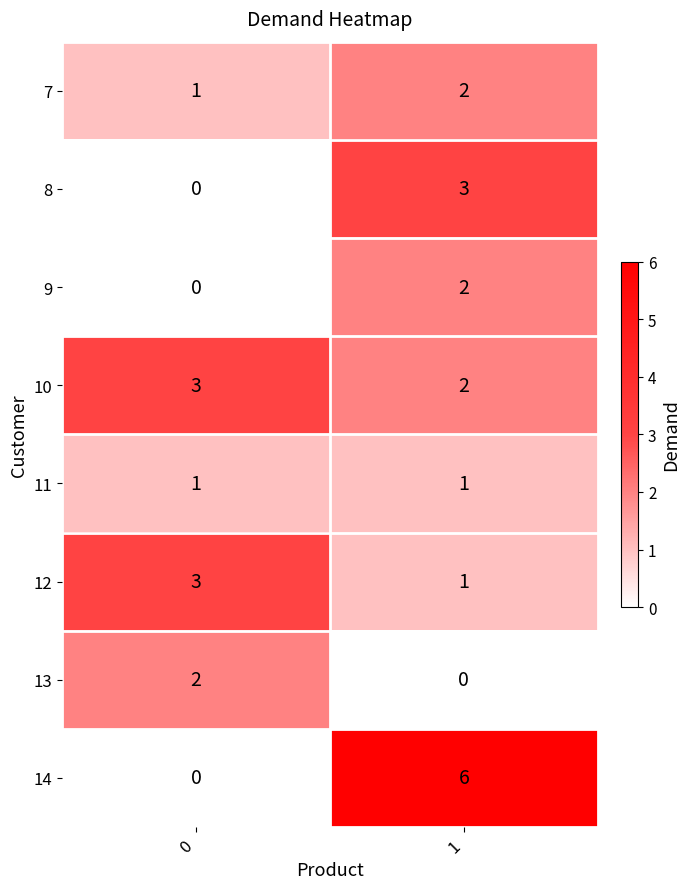

Rank the categories by 9 value from highest to lowest.

1, 0